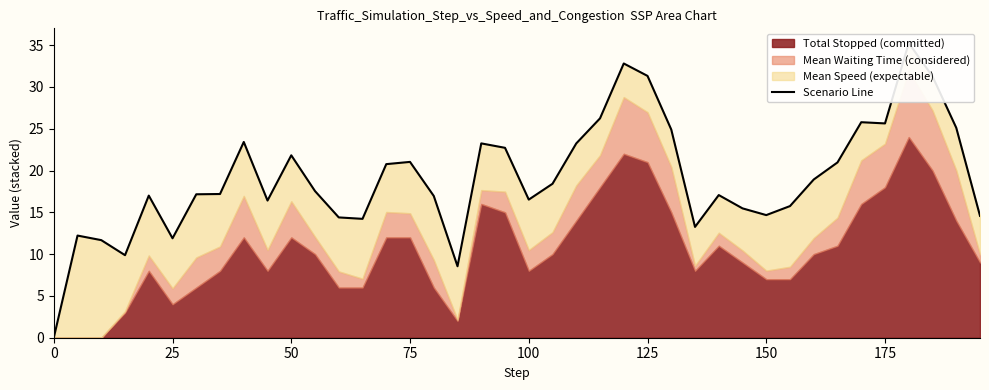

What is the difference between the values at 39 and 30?

0.1